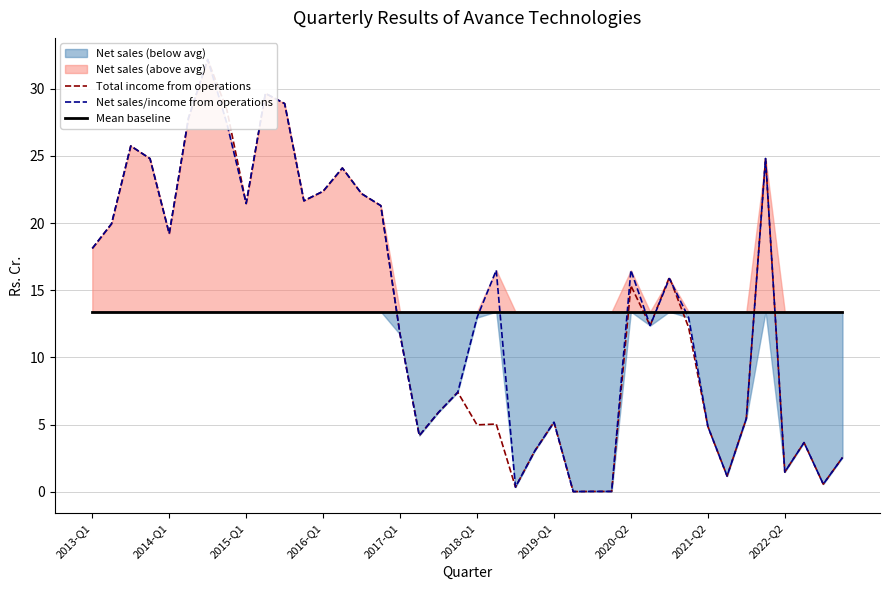

What is the average value of the Net sales/income from operations series?

13.9